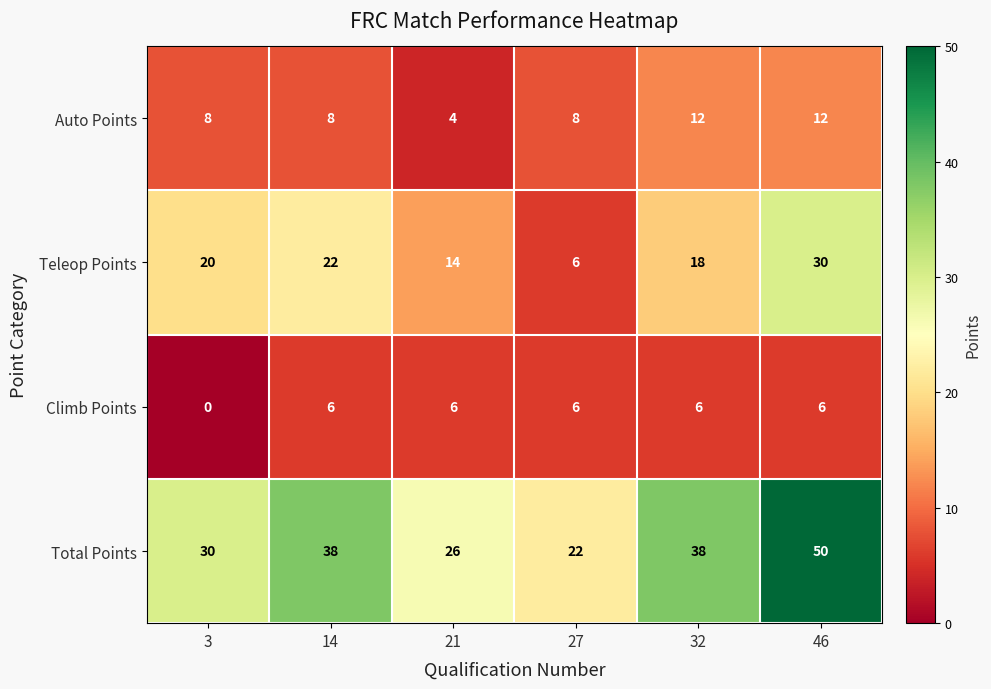

What is the spread (max minus min) of values at 21?

22